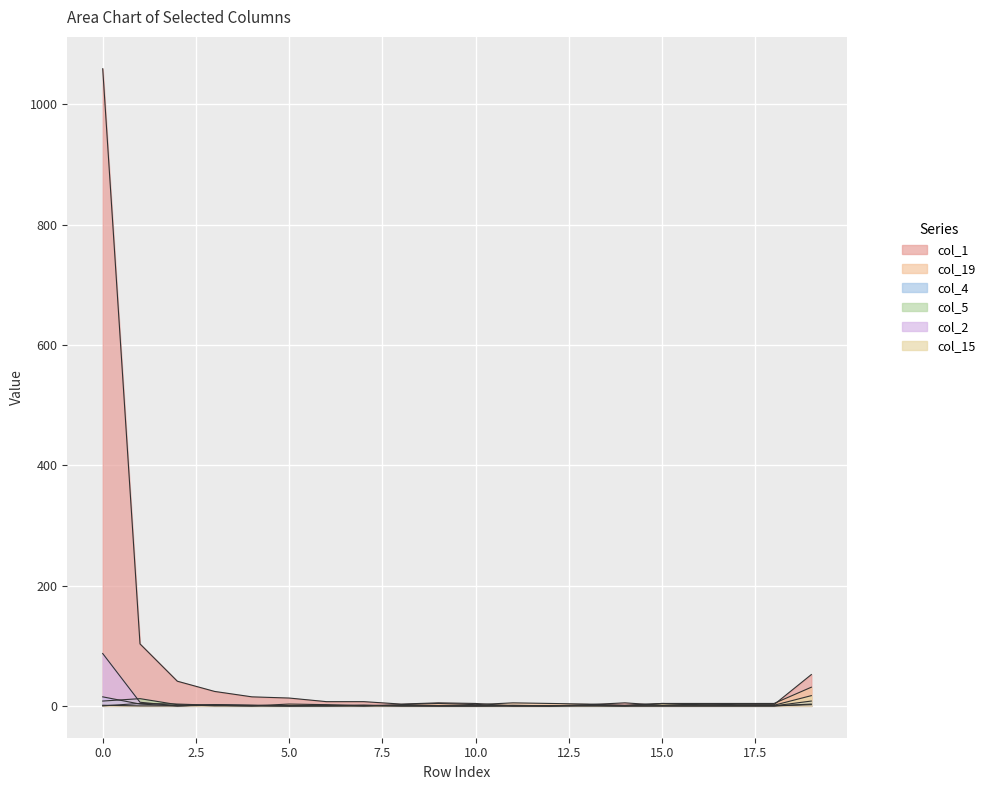

What is the value of the col_1 point at the 11th from the left?

4